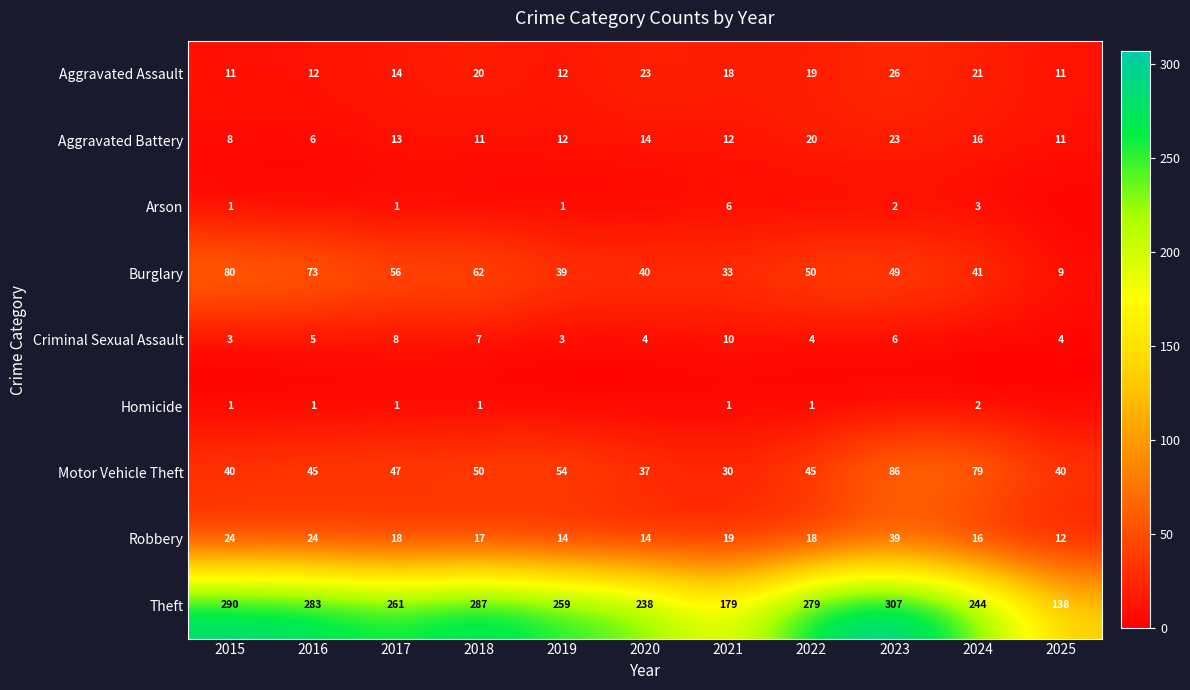

Where does the Burglary series first go above 49?

2015